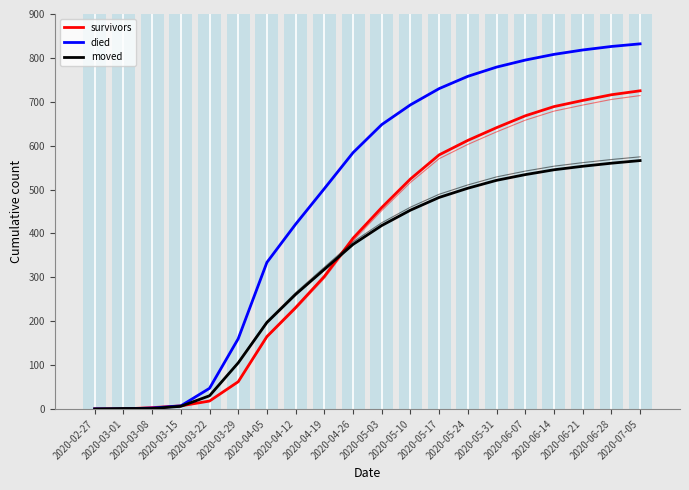

What is the label of the 7th bar from the left?

2020-04-05